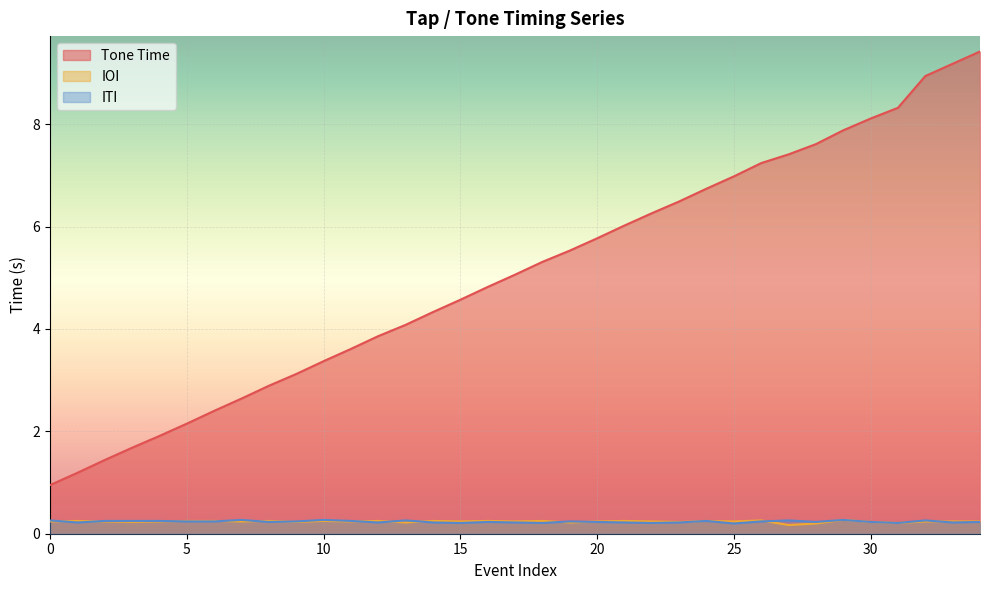

Does the chart display data point markers on the line(s)?

No